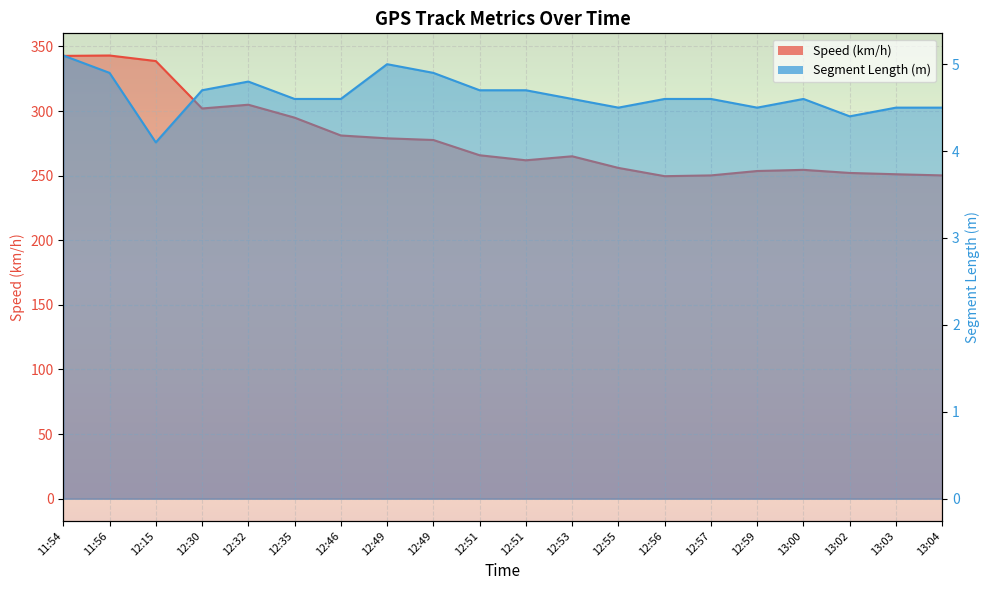

List the series in order of their peak value, highest first.

Speed (km/h), Segment Length (m)